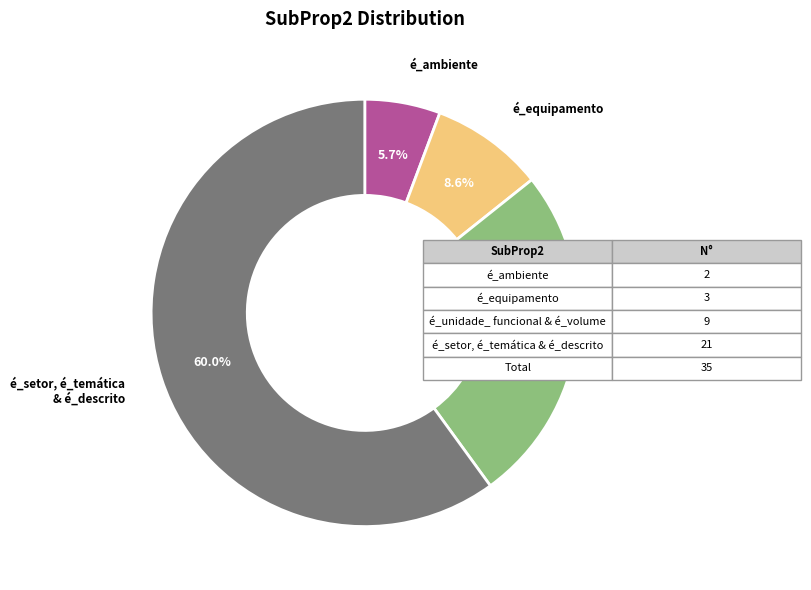

How many segments does this pie chart have?

4